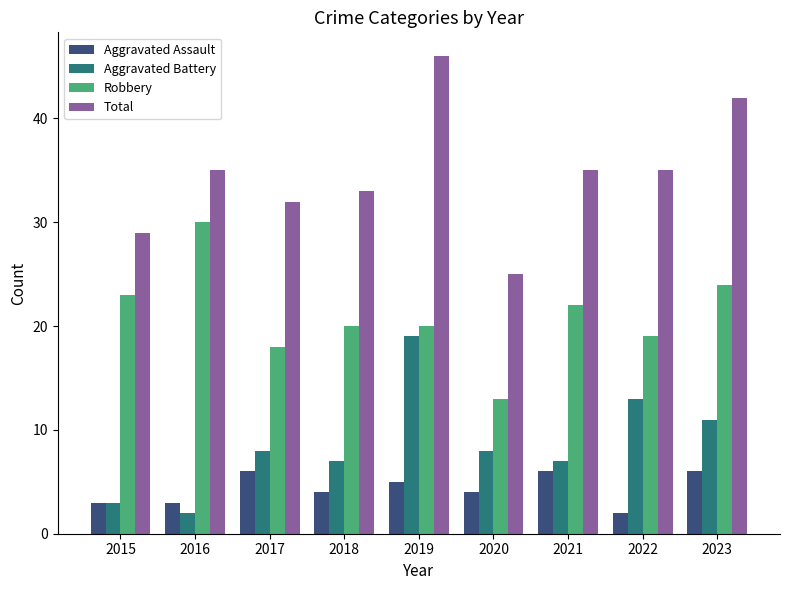

Reading left to right, transcribe all the data shown in this chart.

Aggravated Assault: 3	3	6	4	5	4	6	2	6
Aggravated Battery: 3	2	8	7	19	8	7	13	11
Robbery: 23	30	18	20	20	13	22	19	24
Total: 29	35	32	33	46	25	35	35	42